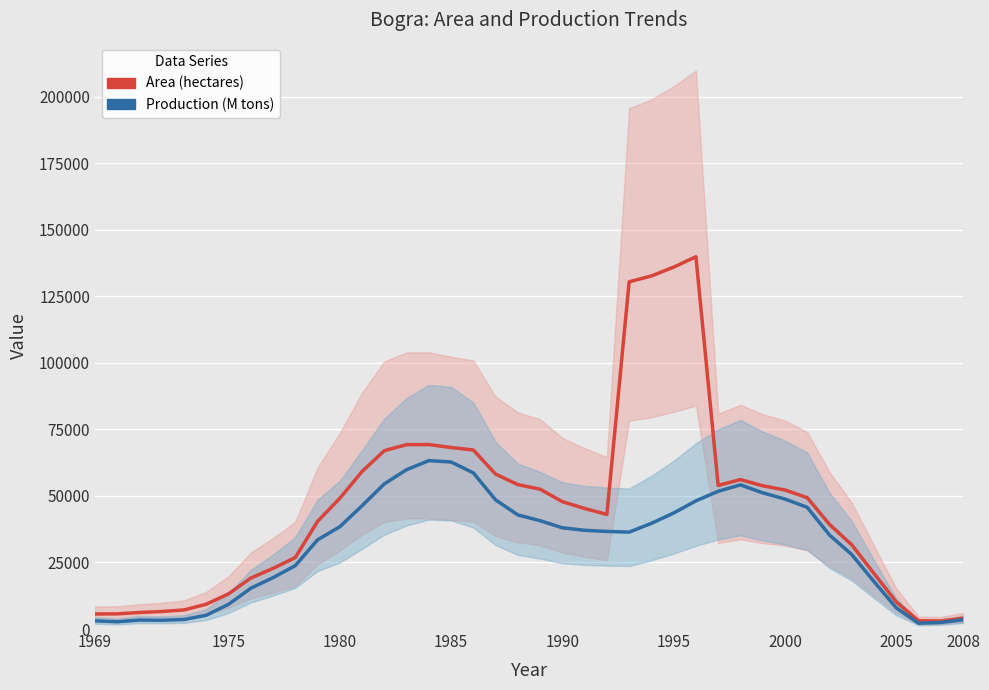

True or false: Area (hectares) and Production (M tons) cross at least once.

False